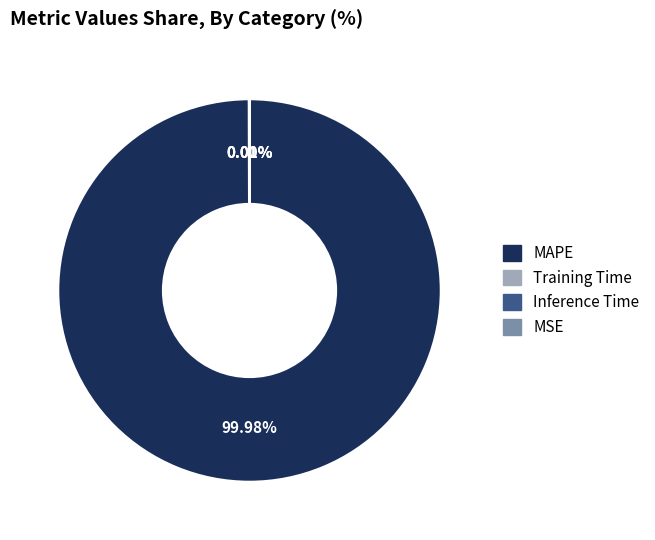

Which has a higher value, Inference Time or MSE?

Inference Time